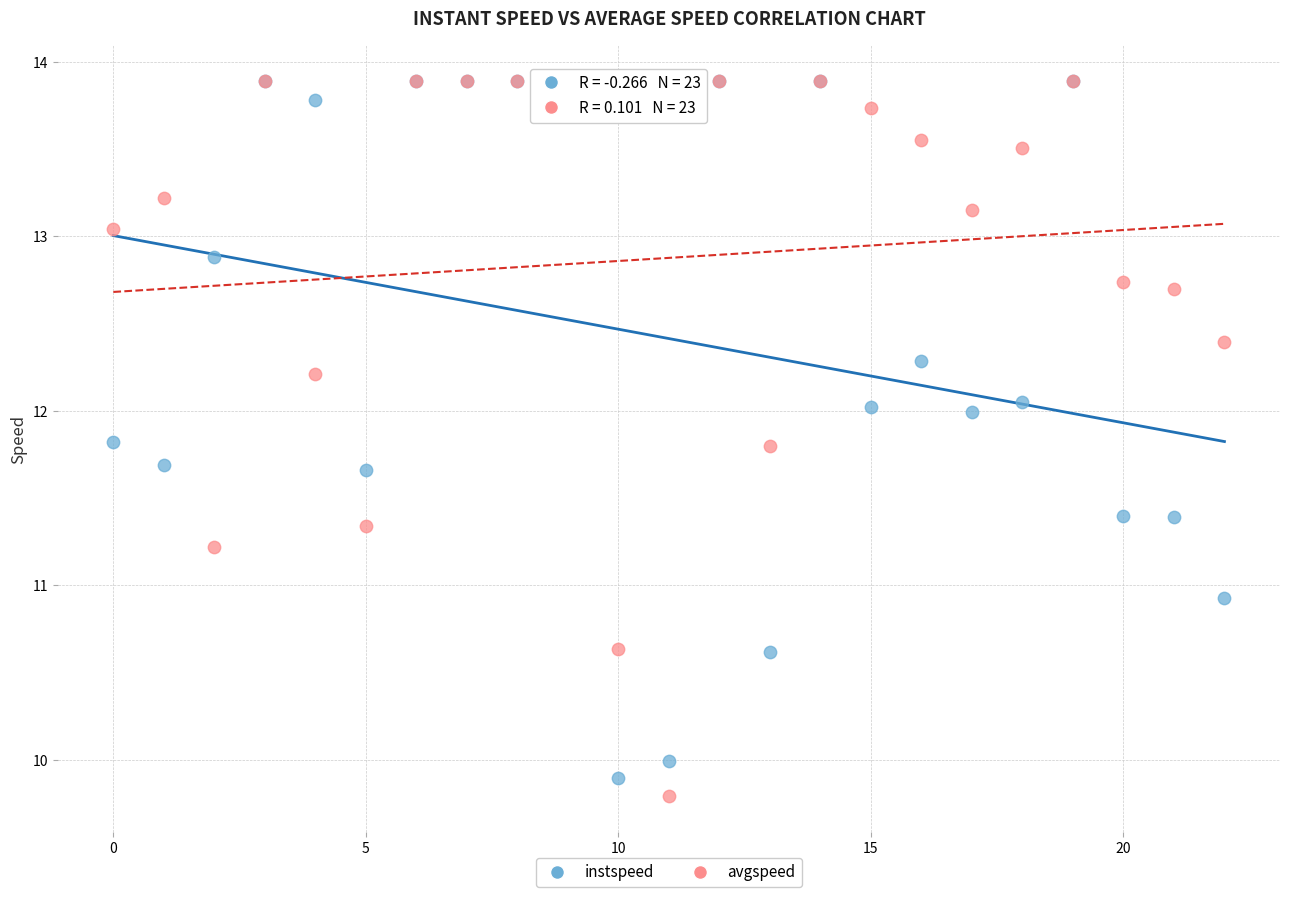

Across all series, what Y value is closest to 11?

10.9